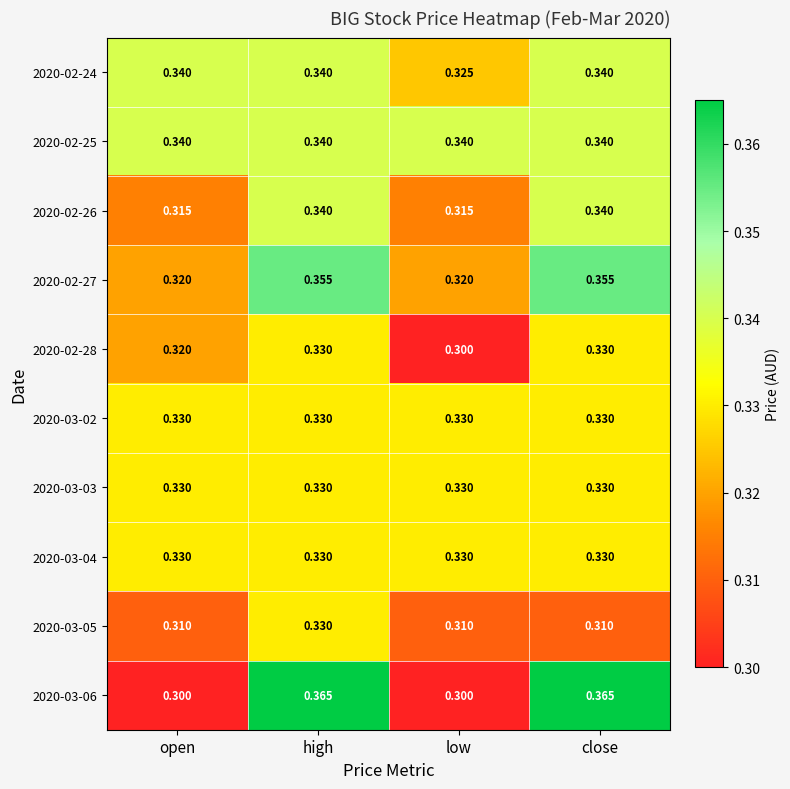

Which series has the widest spread of values?

2020-03-06